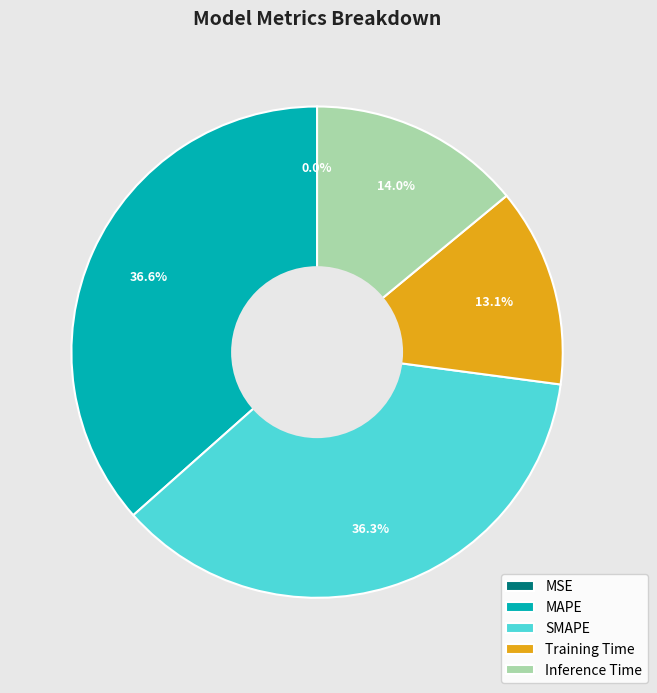

Approximately how many times larger is the value at Inference Time compared to SMAPE?

0.4